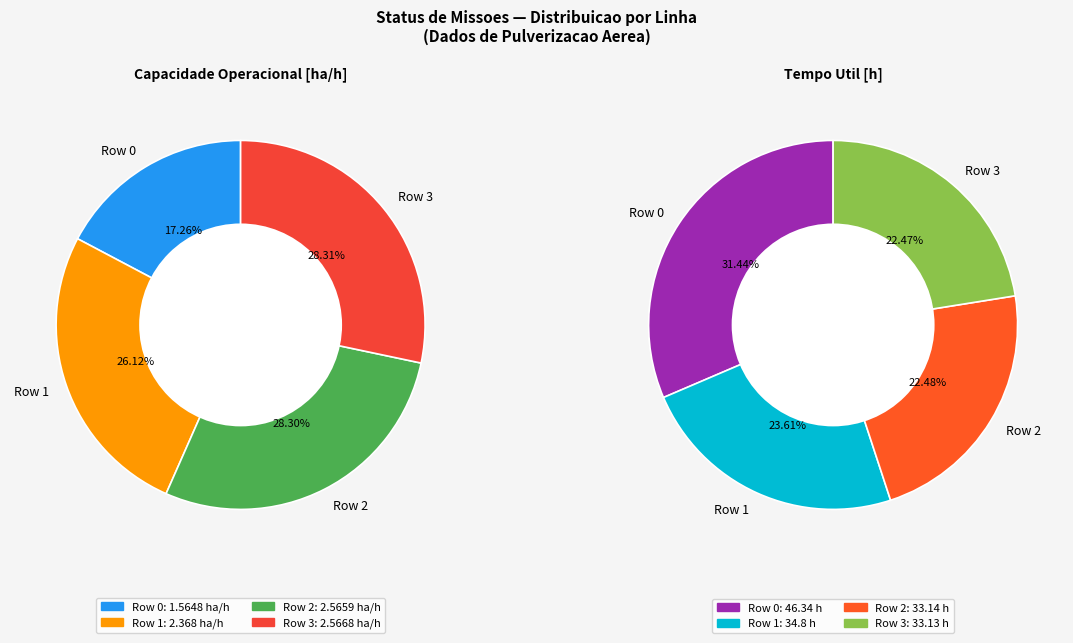

What is the smallest slice in the pie chart?

Row 0